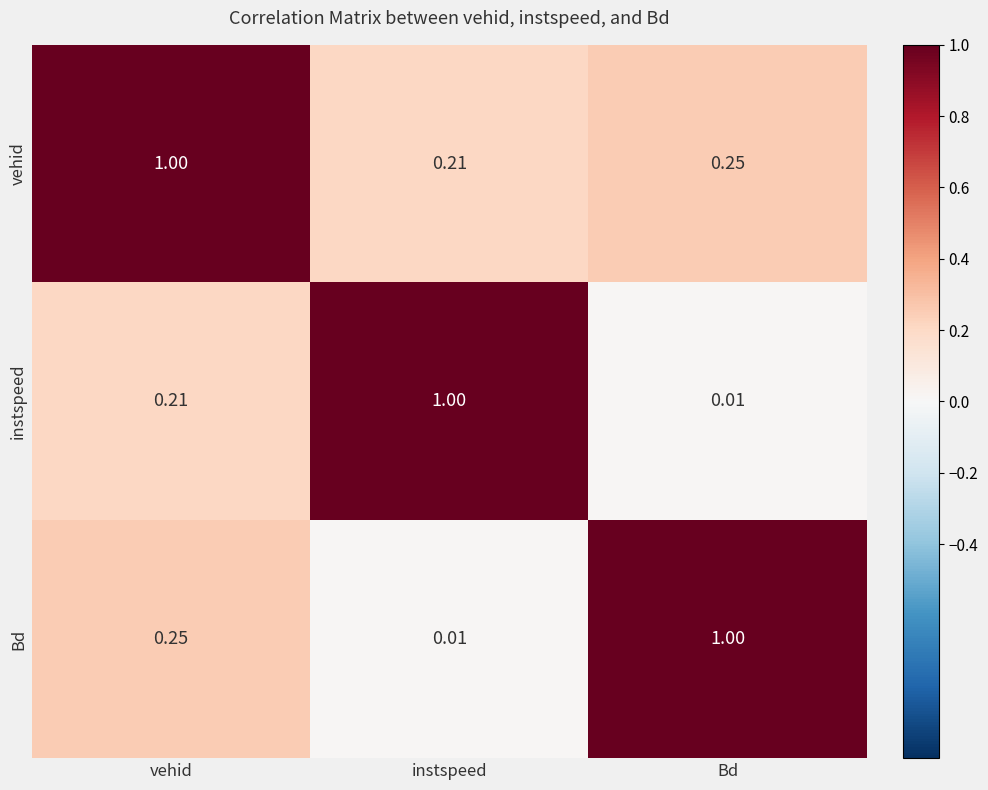

Where is vehid nearest to the value 0?

instspeed